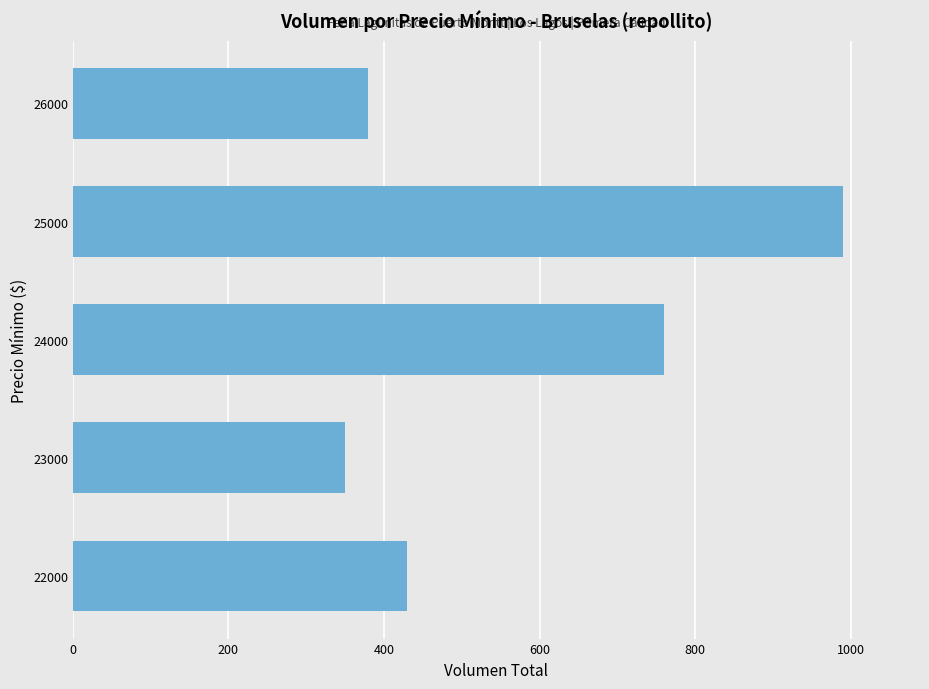

What is the average value?

582